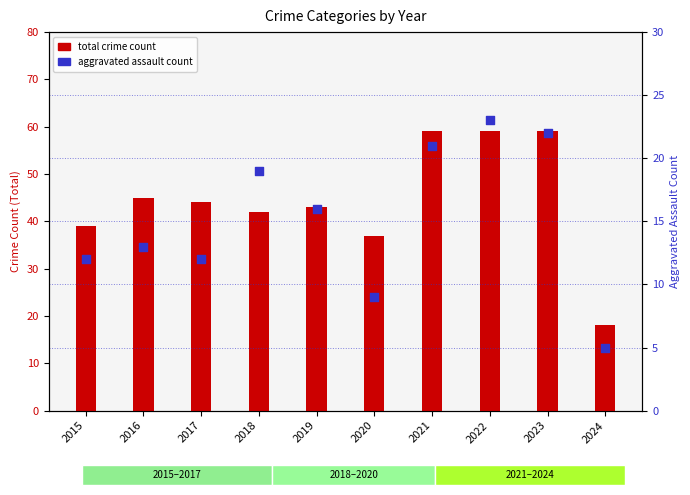

Is the value of Total at 2023 greater than the value of Aggravated Assault at 2018?

Yes